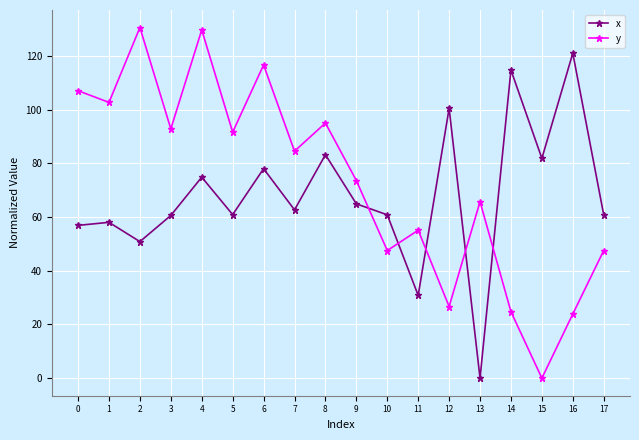

Does the chart have visible grid lines?

Yes